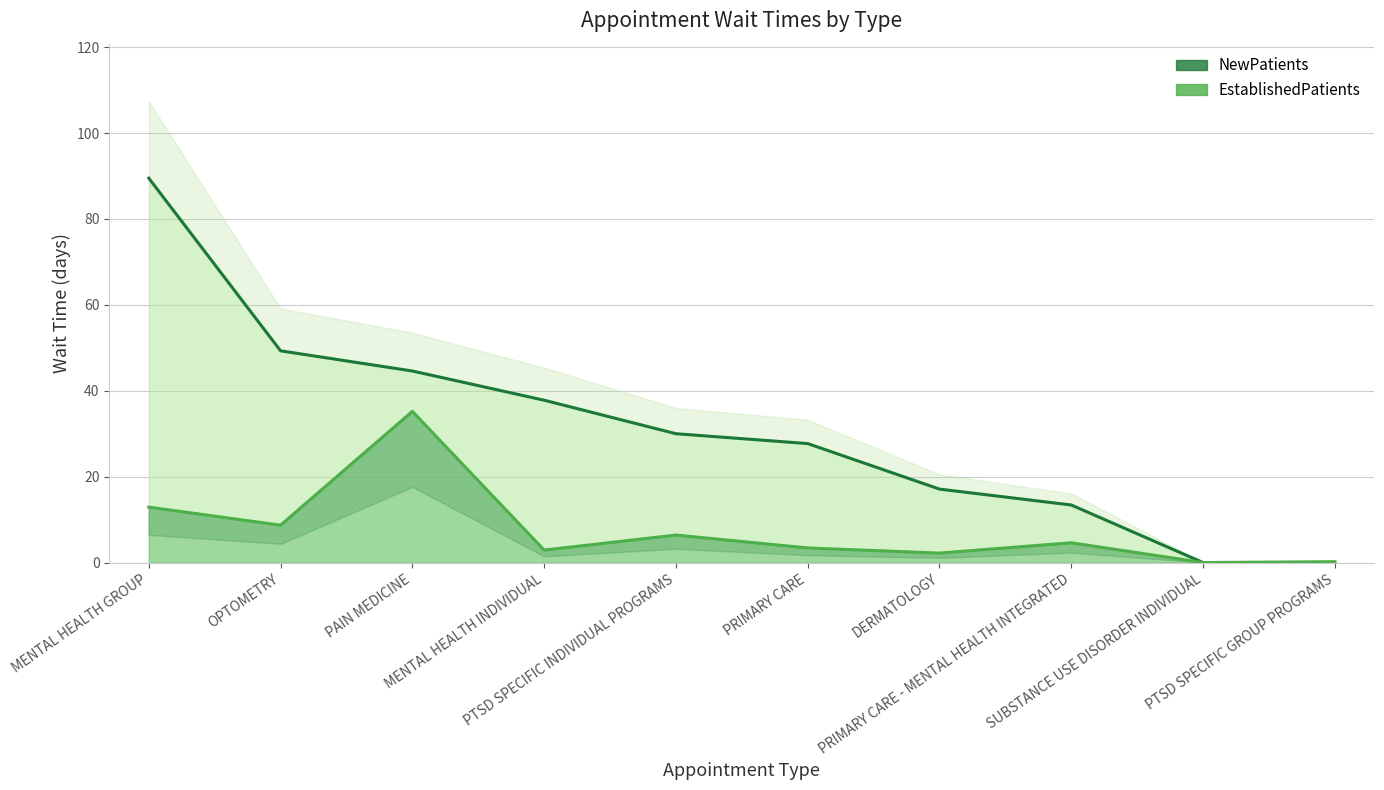

How many values in the EstablishedPatients series are below 4?

5